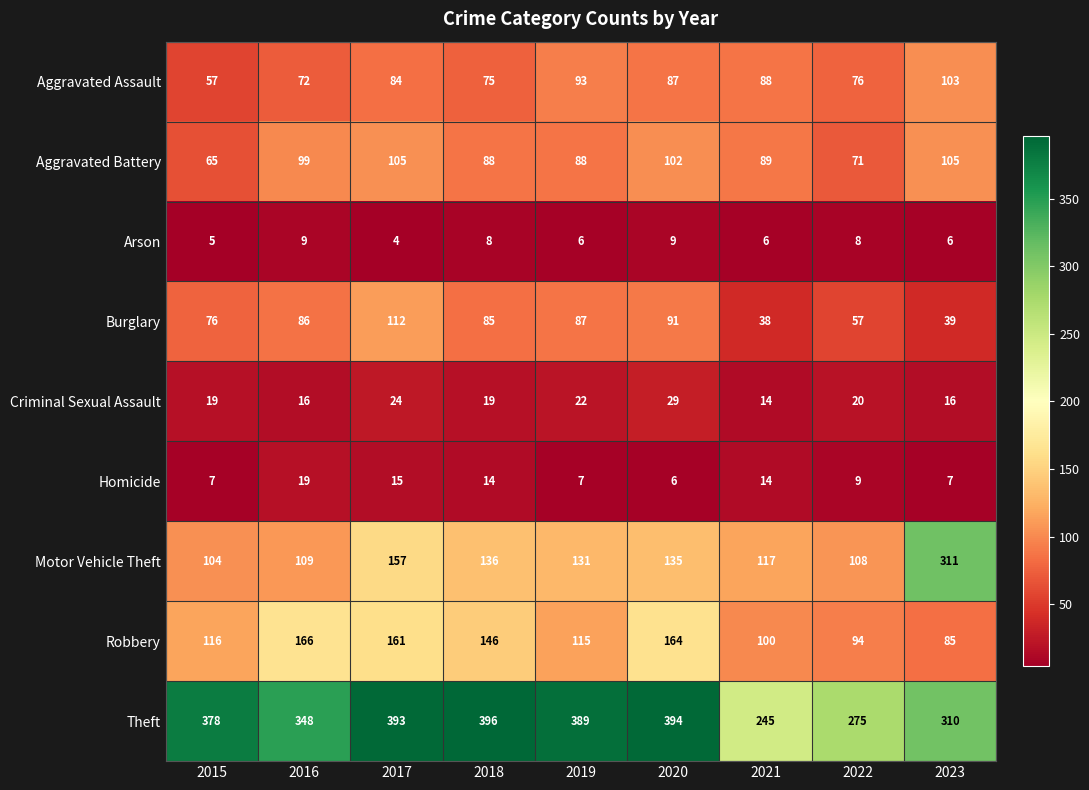

List the series in order of their peak value, lowest first.

Arson, Homicide, Criminal Sexual Assault, Aggravated Assault, Aggravated Battery, Burglary, Robbery, Motor Vehicle Theft, Theft